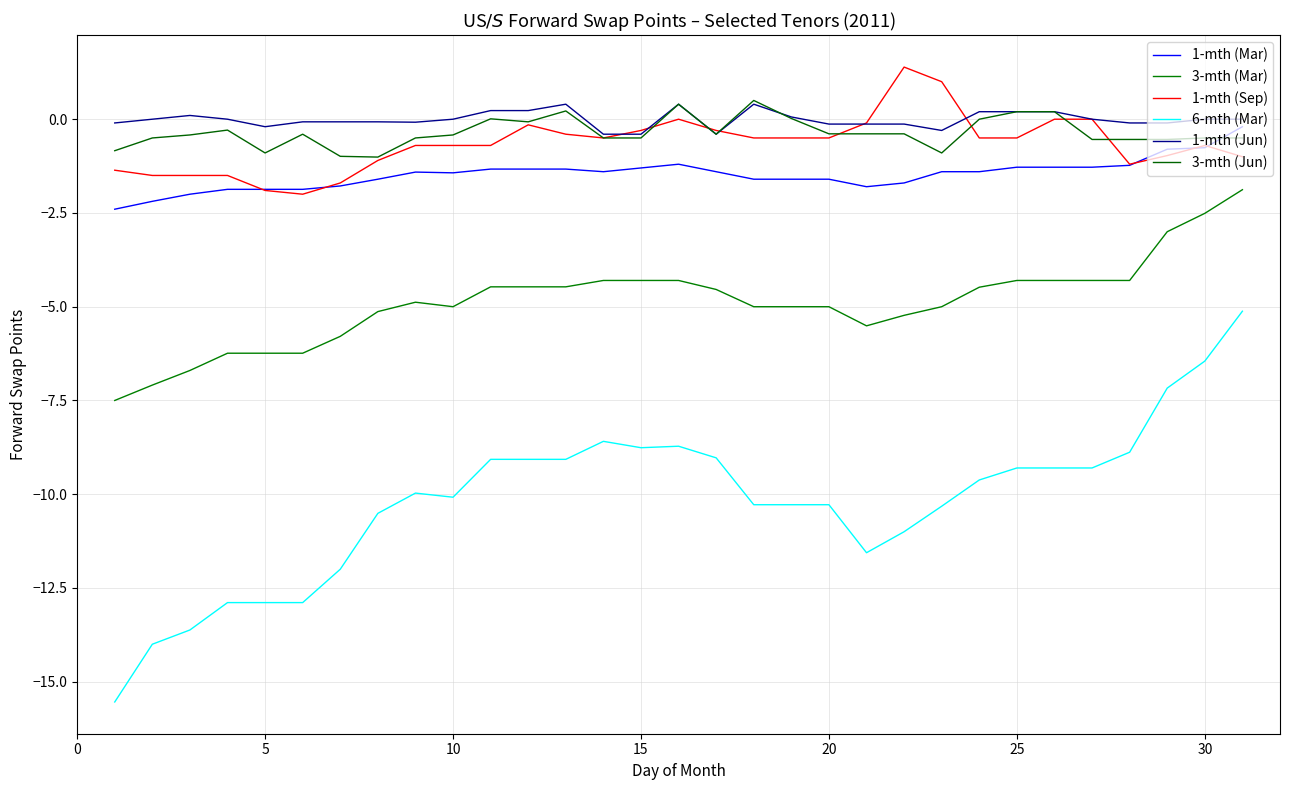

Between which two adjacent categories do 3-mth (Jun) and 1-mth (Mar) first intersect?

29 and 30